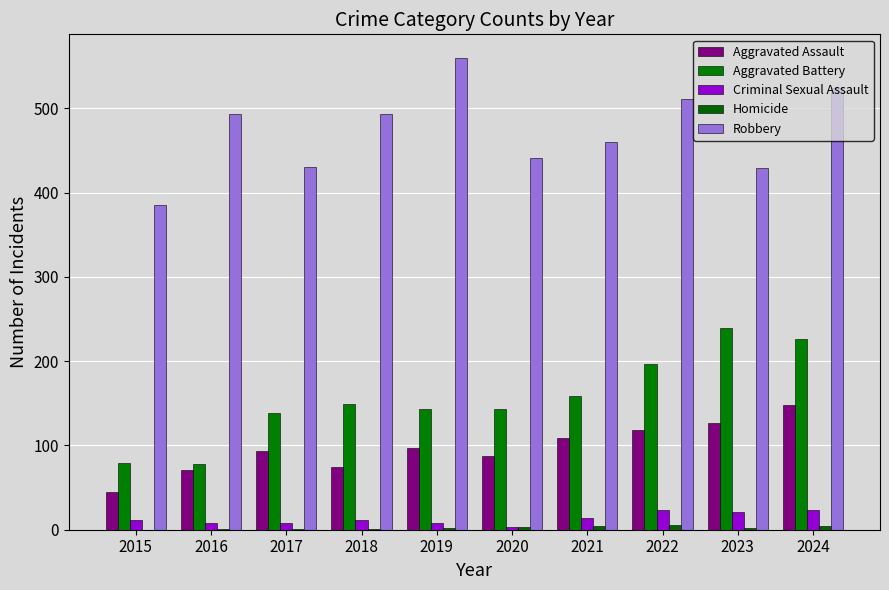

Does the chart contain stacked bars?

No